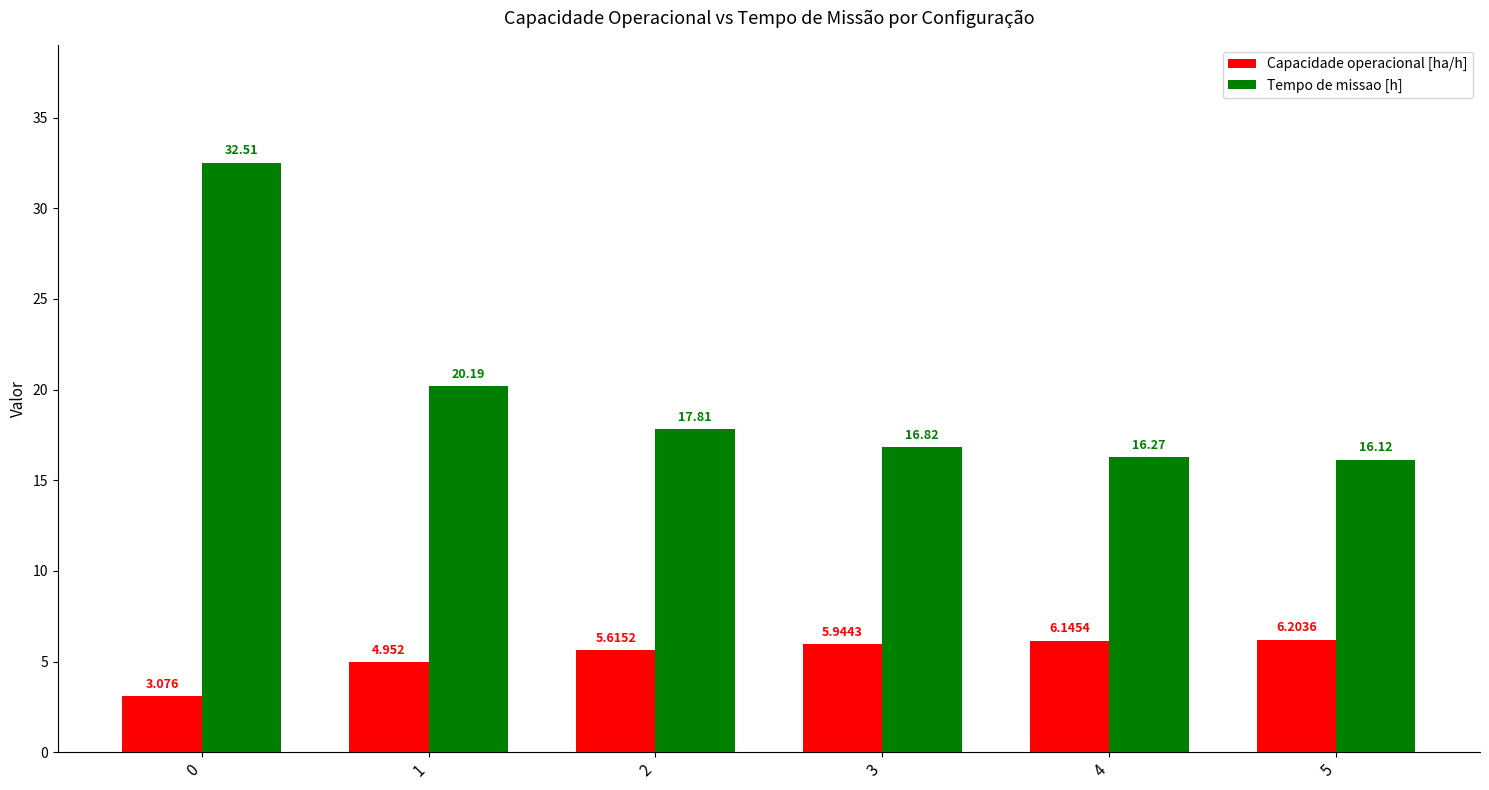

Which series has the largest range (max minus min)?

Tempo de missao [h]